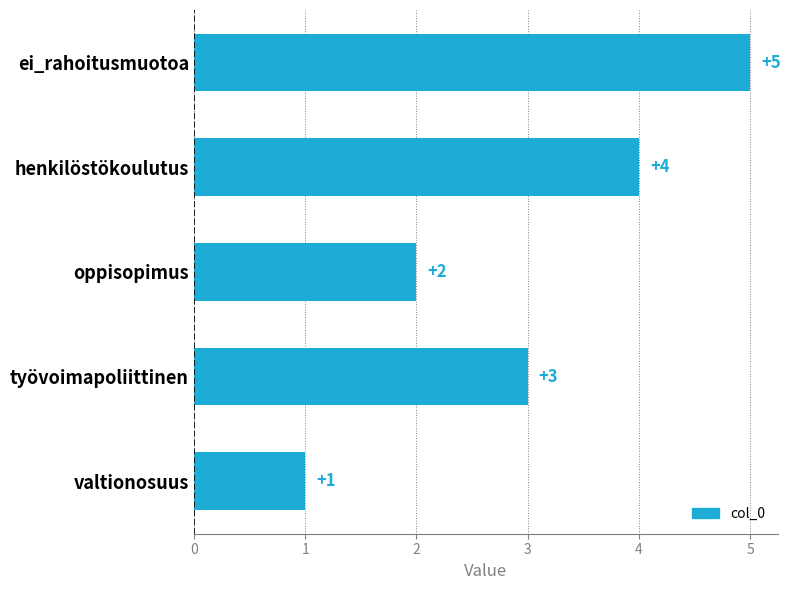

Reading bottom to top, transcribe all the data shown in this chart.

1	3	2	4	5